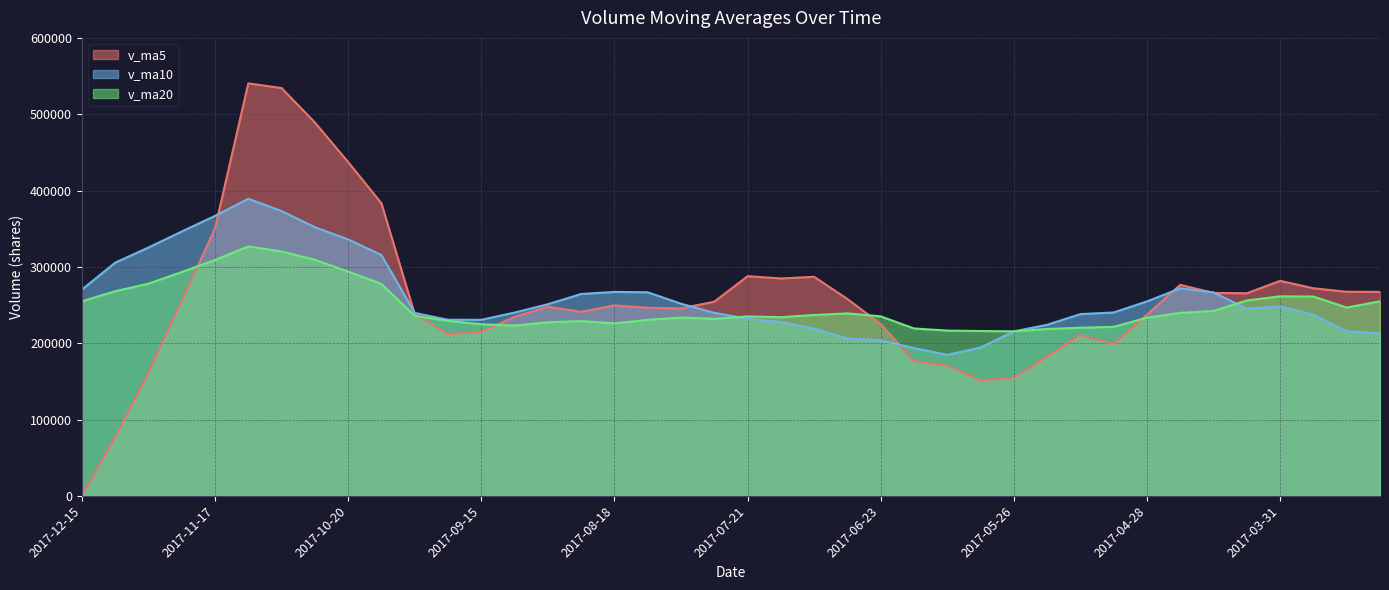

Where is the first local maximum for v_ma5?

2017-11-10